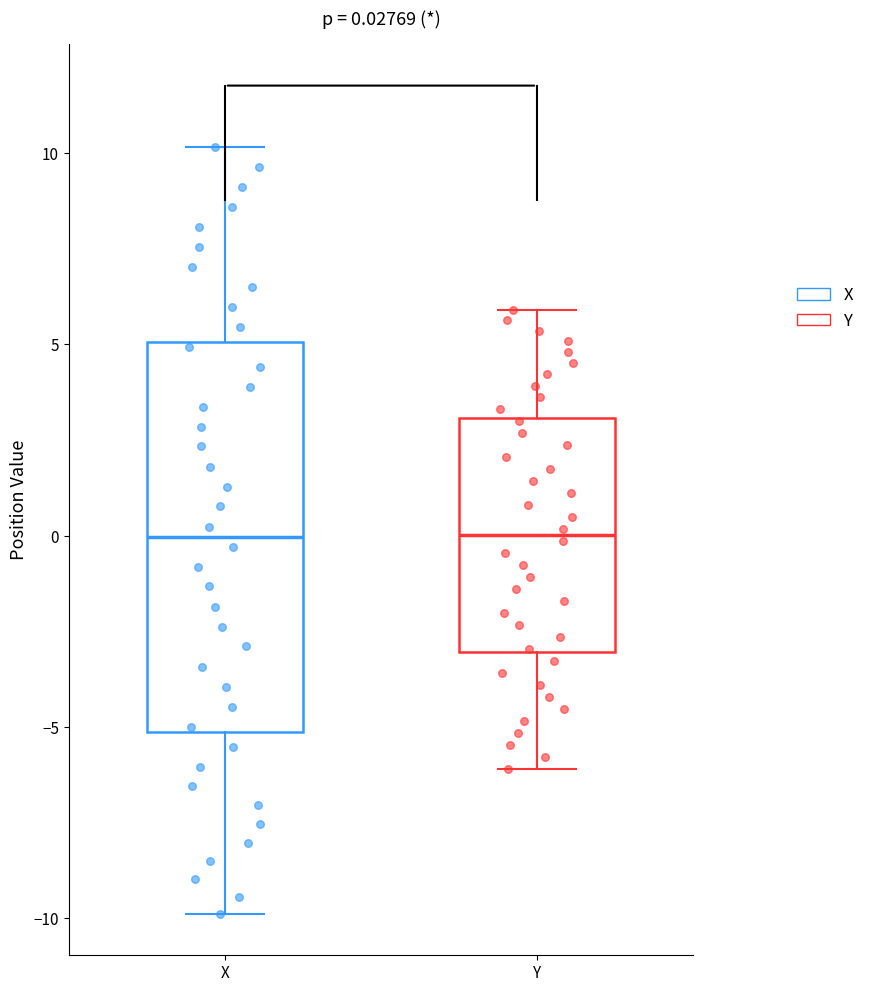

Which box is the tallest, from its lower edge to its upper edge?

X